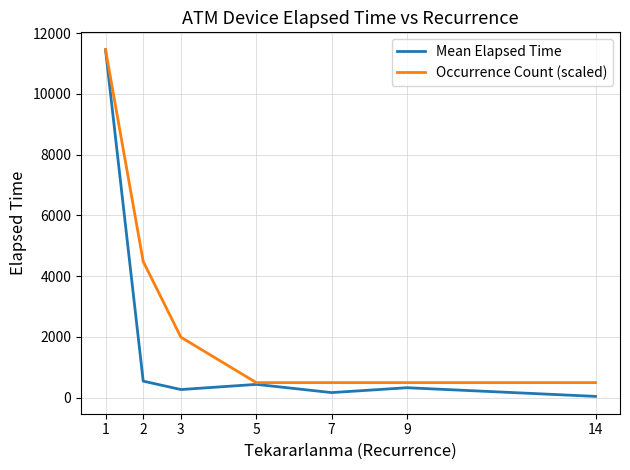

Reading right to left, transcribe all the data shown in this chart.

Mean Elapsed Time: 14=45.0	9=330.0	7=170.0	5=440.0	3=270.0	2=546.7	1=11451.7
Occurrence Count (scaled): 14=497.9	9=497.9	7=497.9	5=497.9	3=1991.6	2=4481.1	1=11451.7